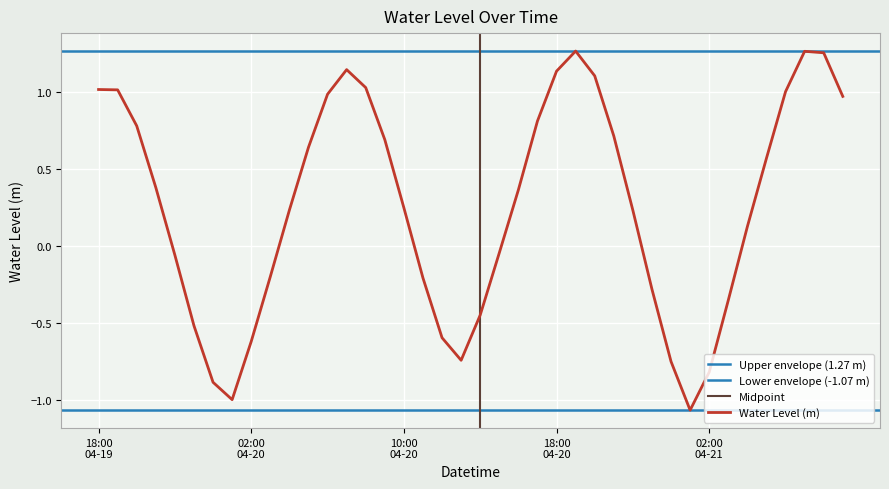

Where is the first local maximum?

2024-04-20 07:00